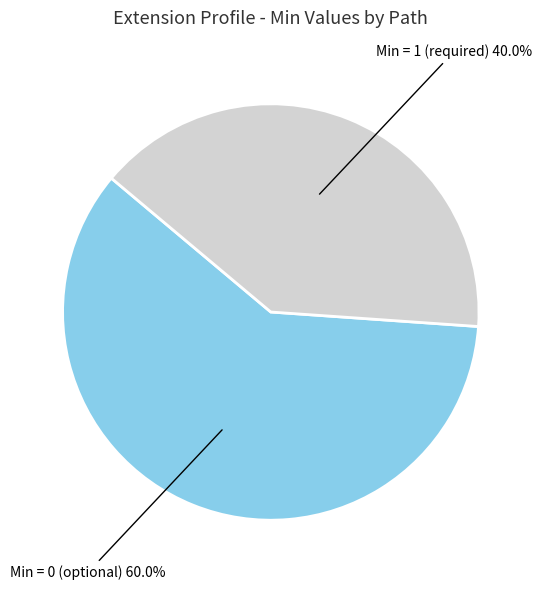

Does any single category account for the majority?

Yes